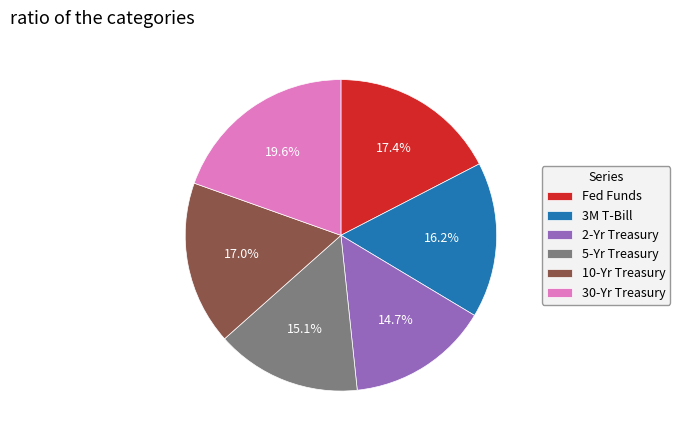

Is 3M T-Bill the majority of the pie?

No